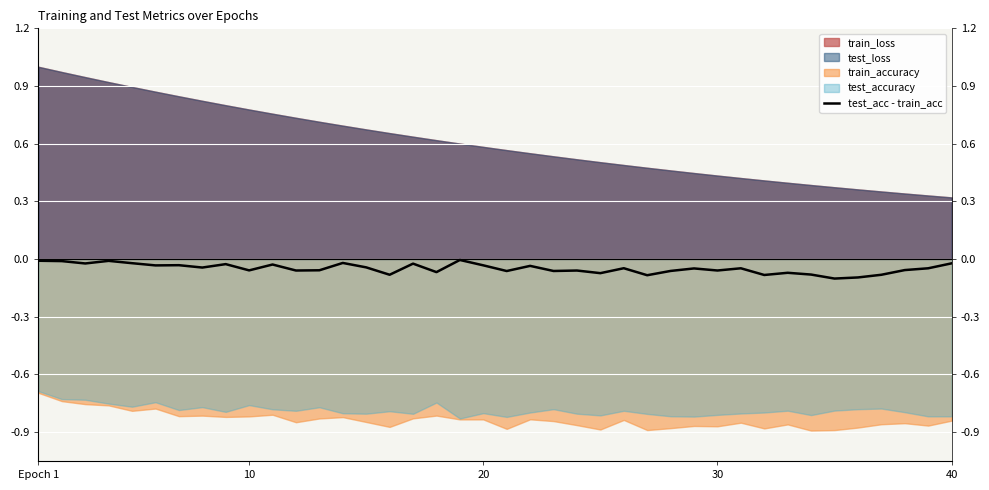

How many points are higher than both their immediate neighbors (excluding endpoints)?

13